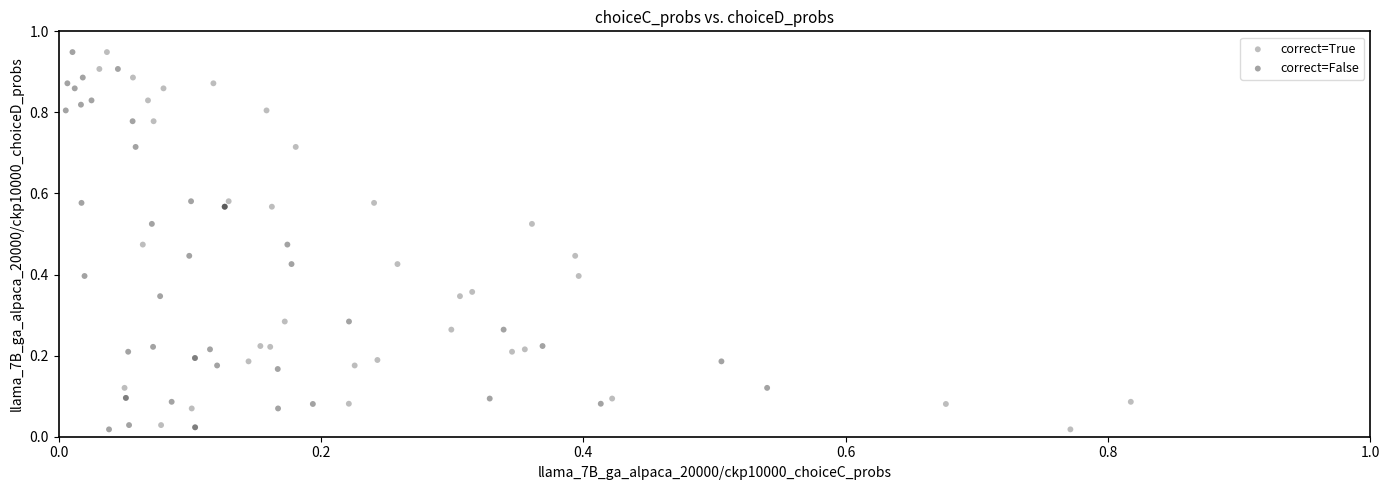

What are all the series names shown in the legend?

correct=True, correct=False